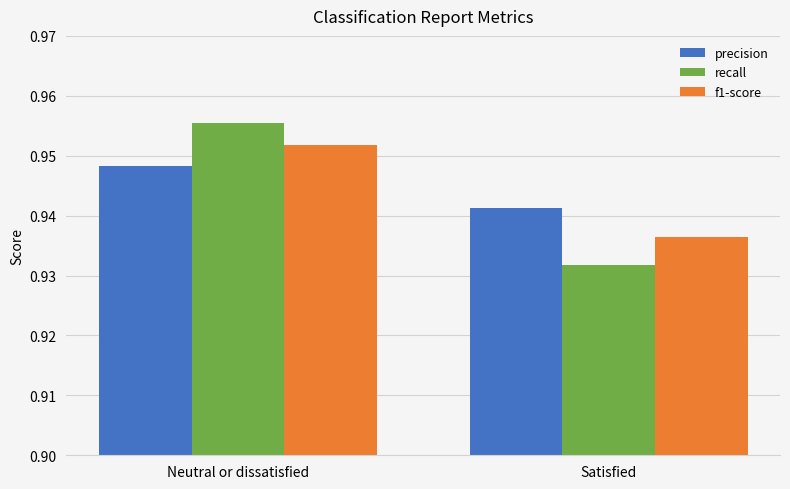

At which label is recall closest to 0?

Satisfied